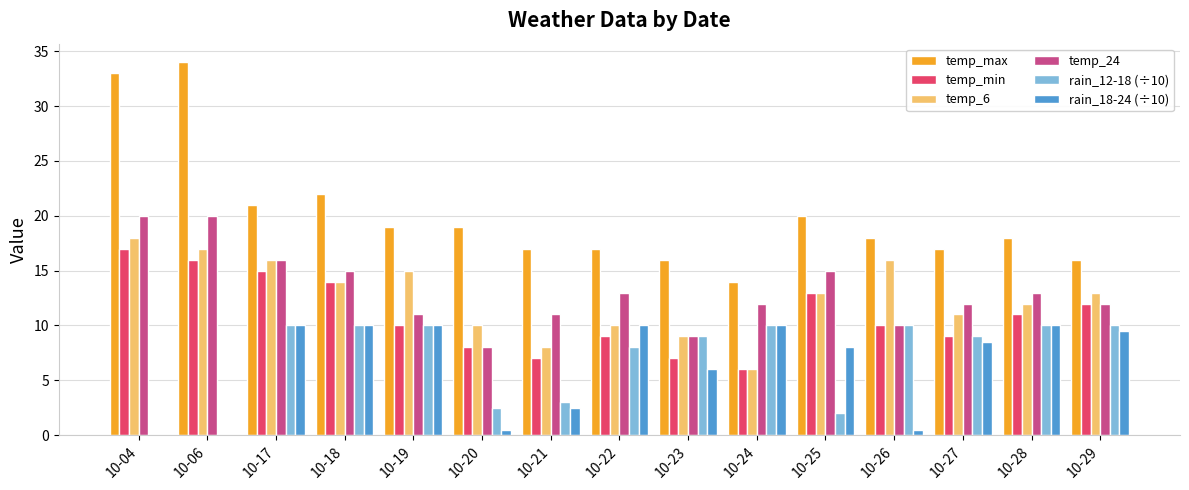

True or false: temp_max has a value of 13.1 at 10-04.

False